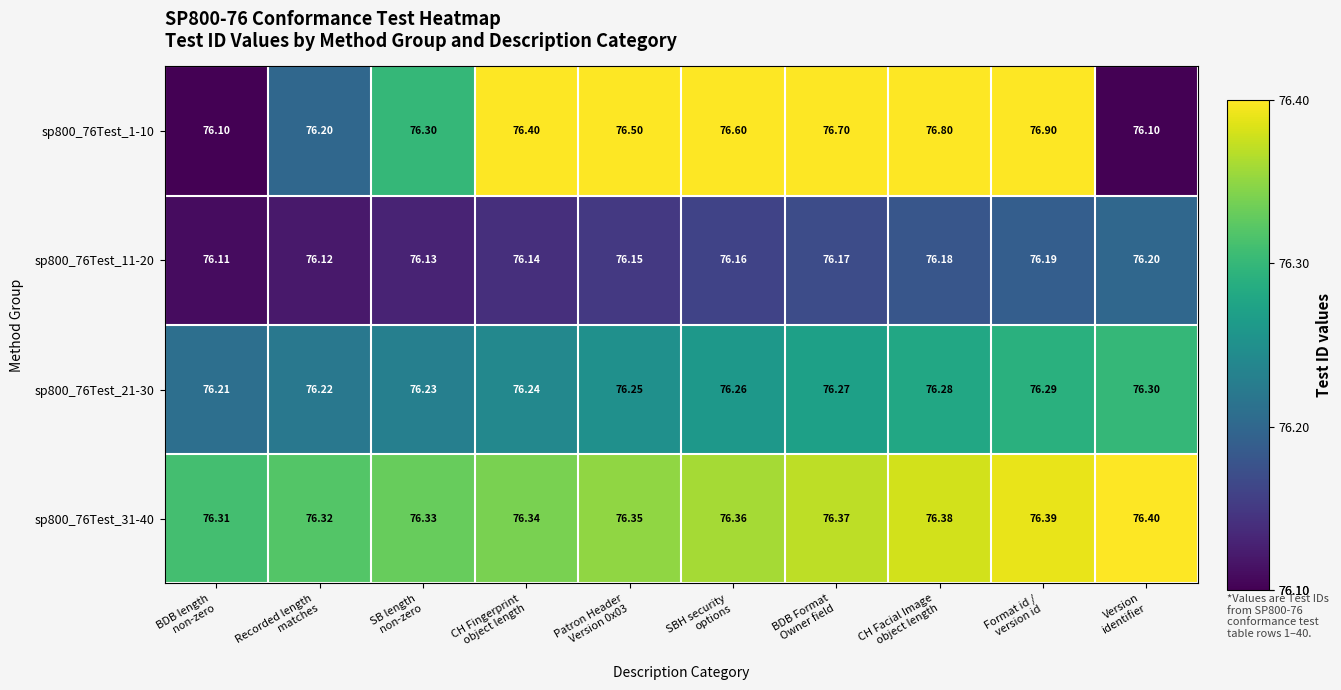

How many categories are shown in the chart?

10